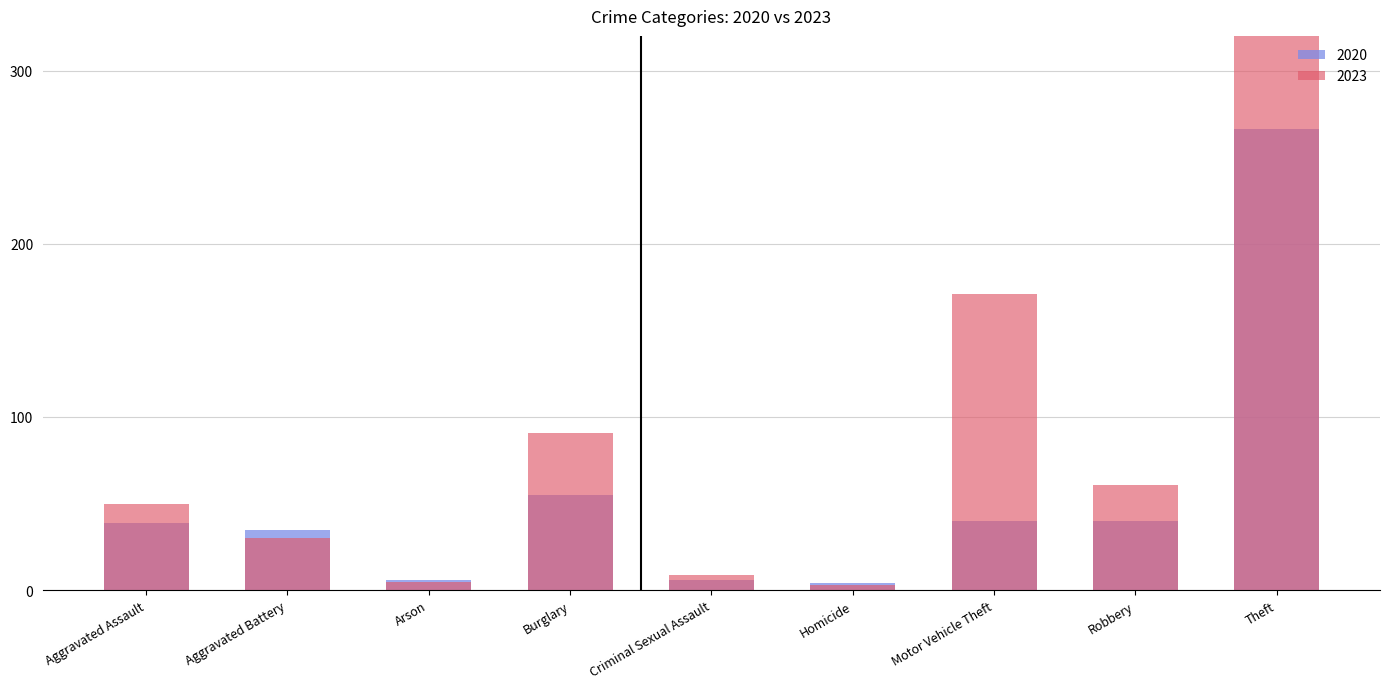

True or false: 2023 has a value of 19 at Aggravated Assault.

False